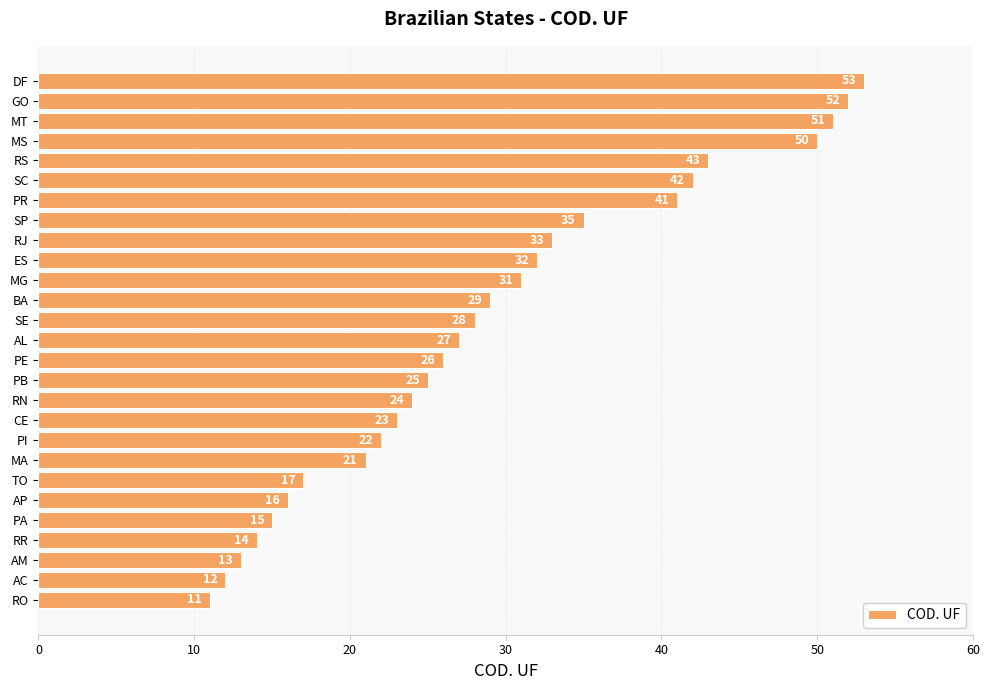

How many bars are there in total?

27